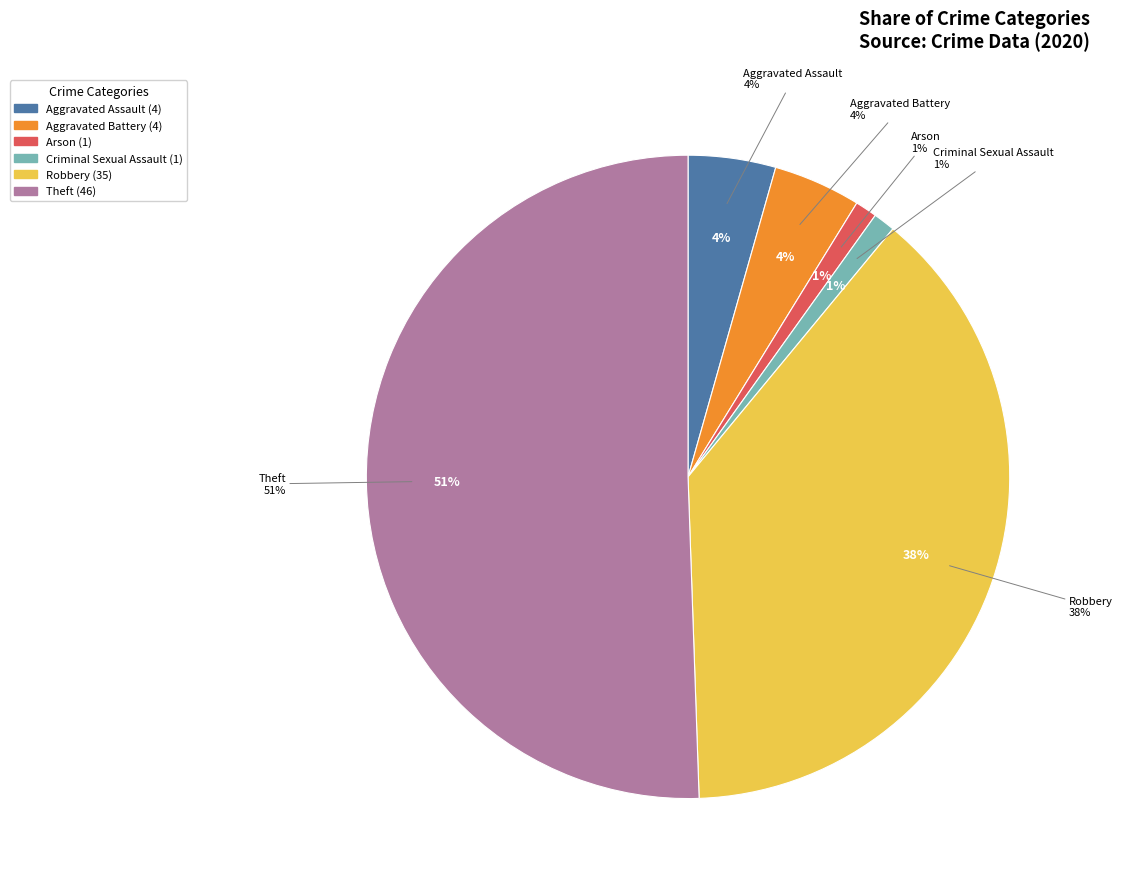

The Robbery slice represents 38% of the pie. True or false?

True